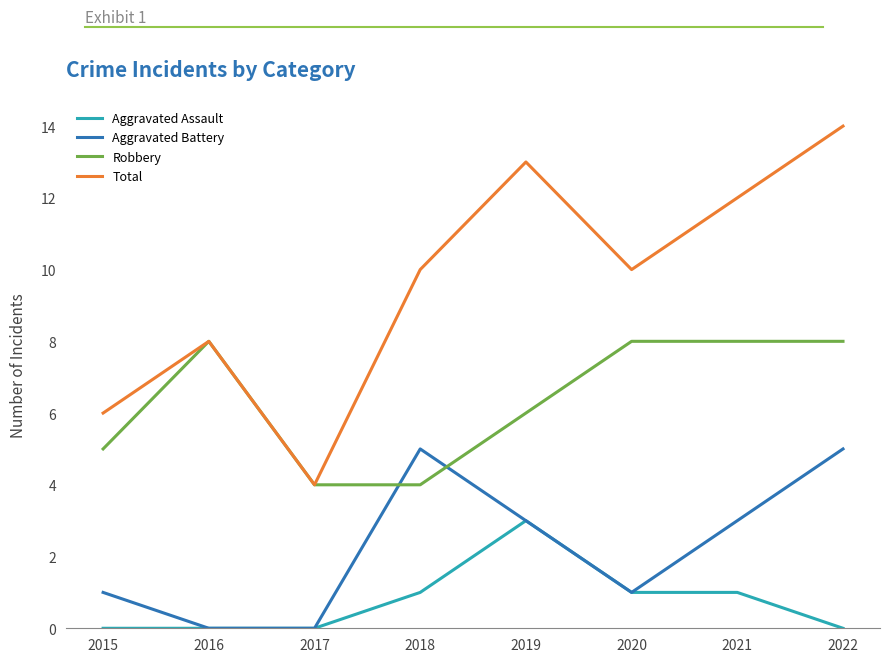

Rank the series by their average value, from lowest to highest.

Aggravated Assault, Aggravated Battery, Robbery, Total